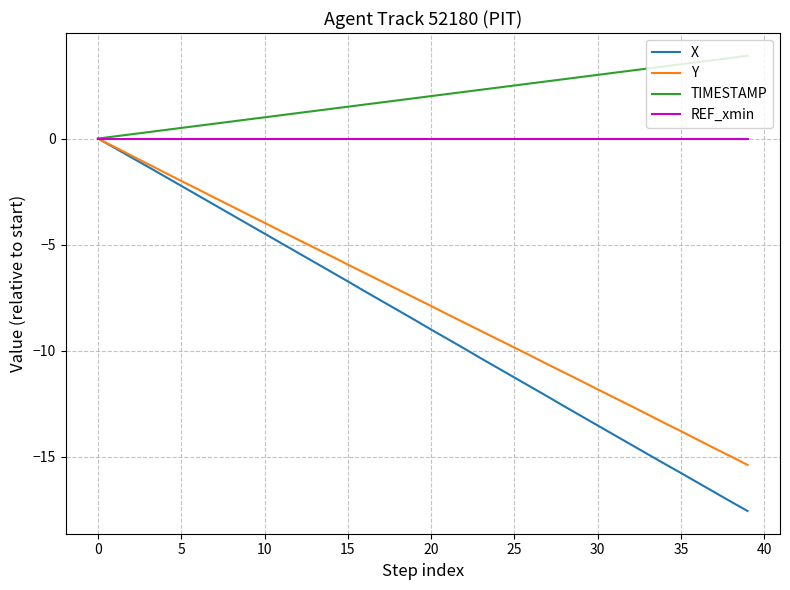

What is the average value of the Y series?

-7.7